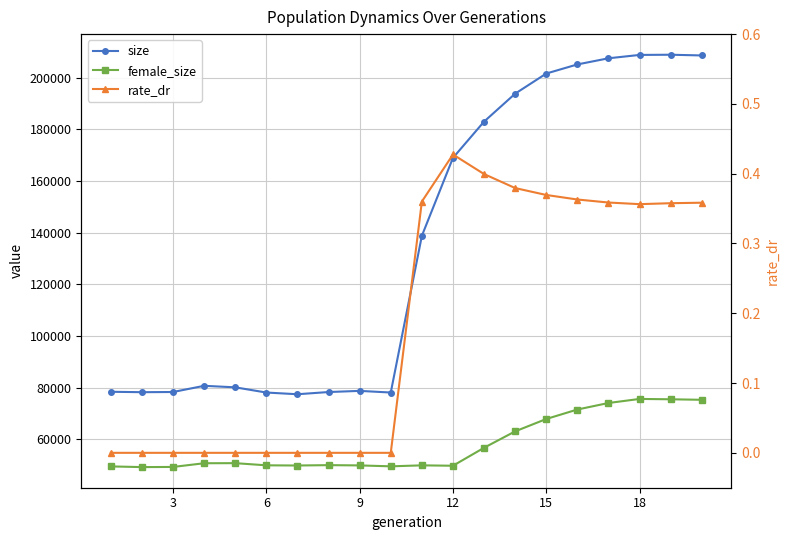

Where is the first local minimum for size?

3